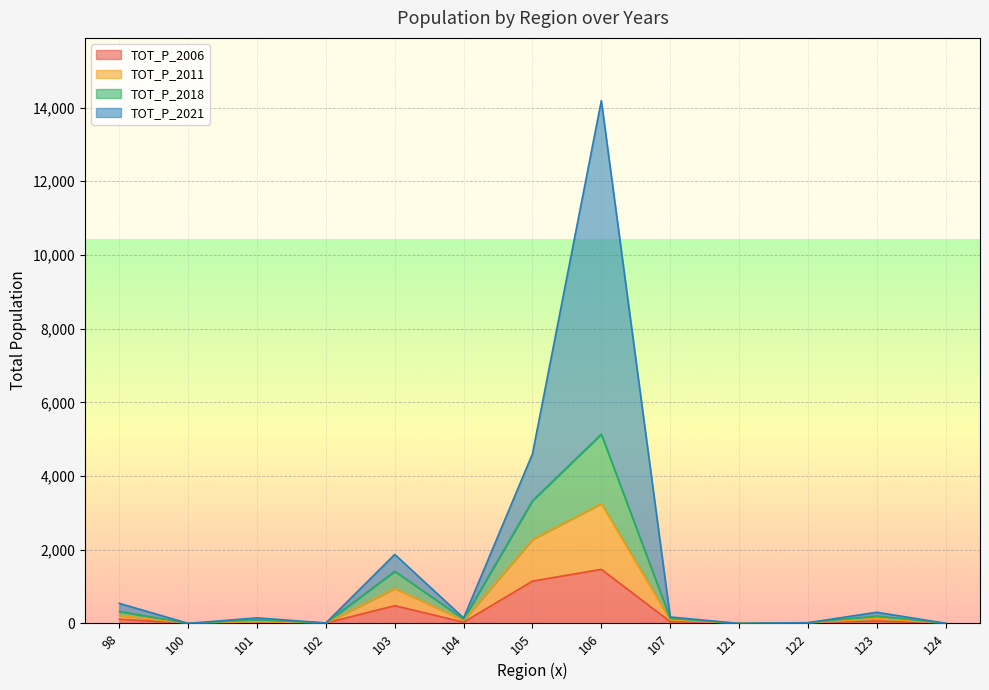

The value of TOT_P_2021 at 100 is 2. True or false?

True